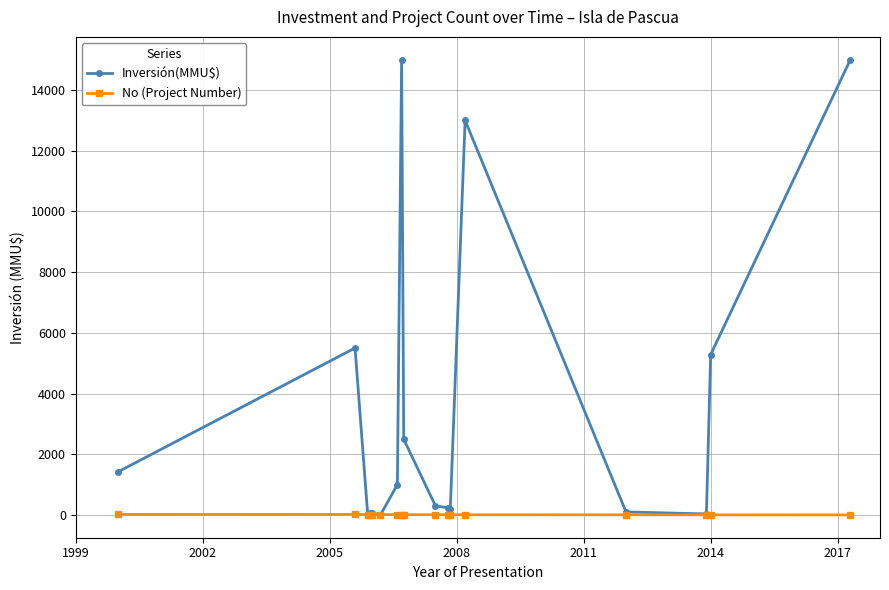

Rank the series by their average value, from highest to lowest.

Inversión(MMU$), No (Project Number)